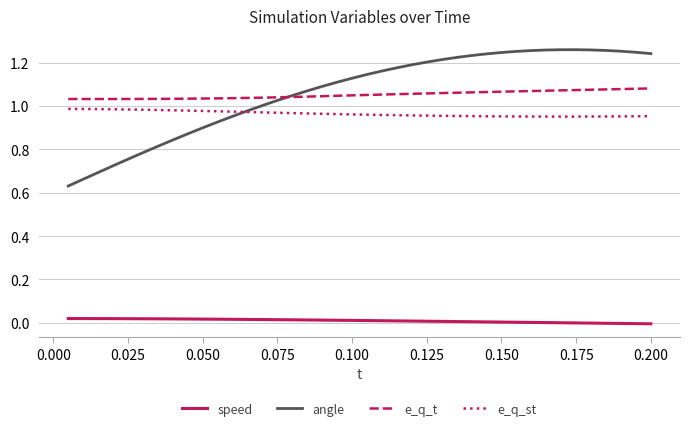

True or false: speed and angle intersect in this chart.

False